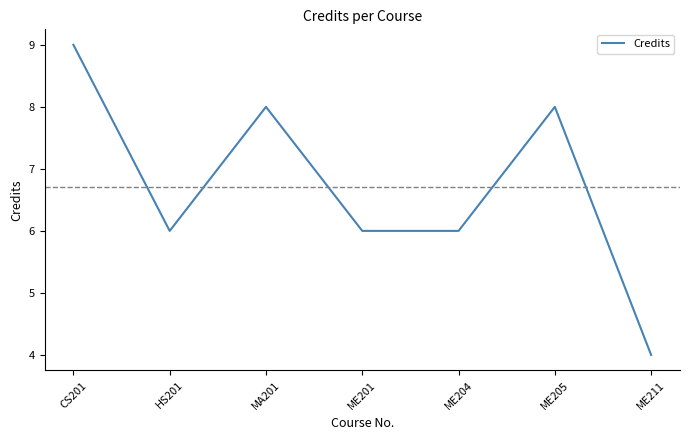

What is the ratio of the value at HS201 to the value at ME201?

1.0